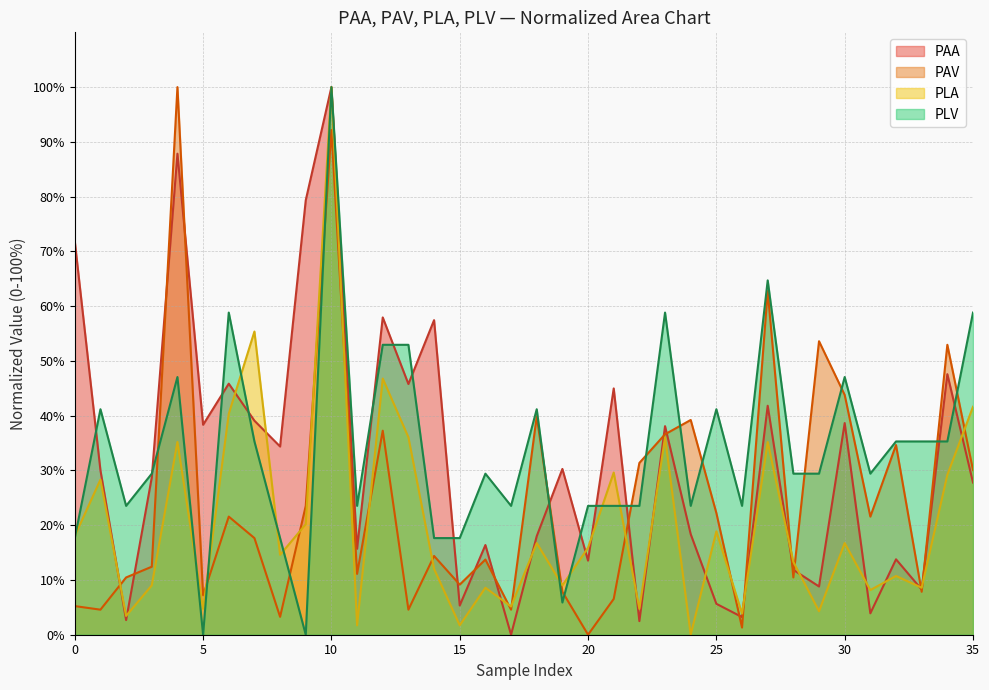

Reading right to left, extract all data points from this chart.

PAA: 27.8	47.6	8.3	13.8	3.9	38.6	8.8	11.8	41.8	3.2	5.6	18.4	38.1	2.5	45.0	13.5	30.3	18.0	0.0	16.4	5.3	57.4	45.8	57.9	15.7	100.0	79.3	34.4	39.1	45.8	38.3	87.8	28.7	2.7	30.0	71.8
PAV: 30.1	52.9	7.8	34.6	21.6	43.8	53.6	10.5	62.7	1.3	22.2	39.2	36.6	31.4	6.5	0.0	7.8	39.9	4.6	13.7	9.2	14.4	4.6	37.3	11.1	92.2	23.5	3.3	17.6	21.6	7.2	100.0	12.4	10.5	4.6	5.2
PLA: 41.6	29.2	8.6	10.7	8.2	16.7	4.3	13.3	35.2	3.9	18.9	0.0	36.1	4.7	29.6	15.9	9.0	16.7	5.2	8.6	1.7	12.0	36.1	46.8	1.7	100.0	20.2	14.6	55.4	40.3	4.7	35.2	9.0	3.4	28.3	18.0
PLV: 58.8	35.3	35.3	35.3	29.4	47.1	29.4	29.4	64.7	23.5	41.2	23.5	58.8	23.5	23.5	23.5	5.9	41.2	23.5	29.4	17.6	17.6	52.9	52.9	23.5	100.0	0.0	17.6	35.3	58.8	0.0	47.1	29.4	23.5	41.2	17.6